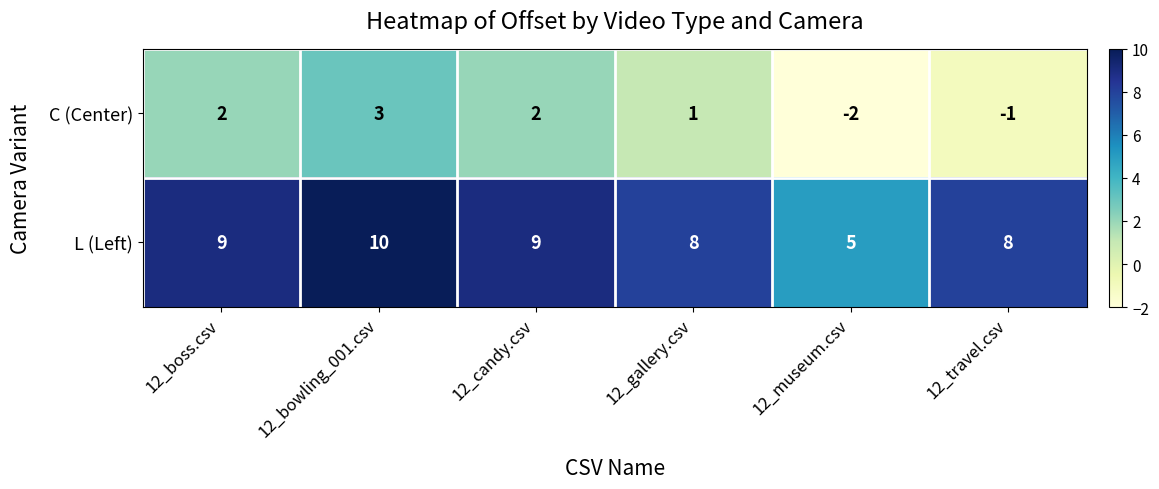

Rank the series by their maximum value, from highest to lowest.

L (Left), C (Center)